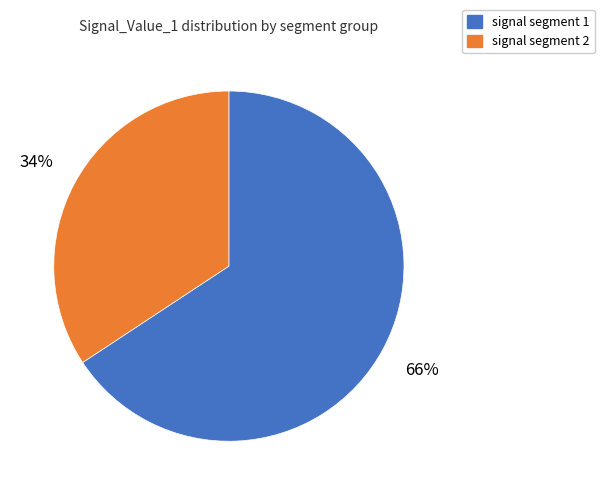

Does any single category account for the majority?

Yes